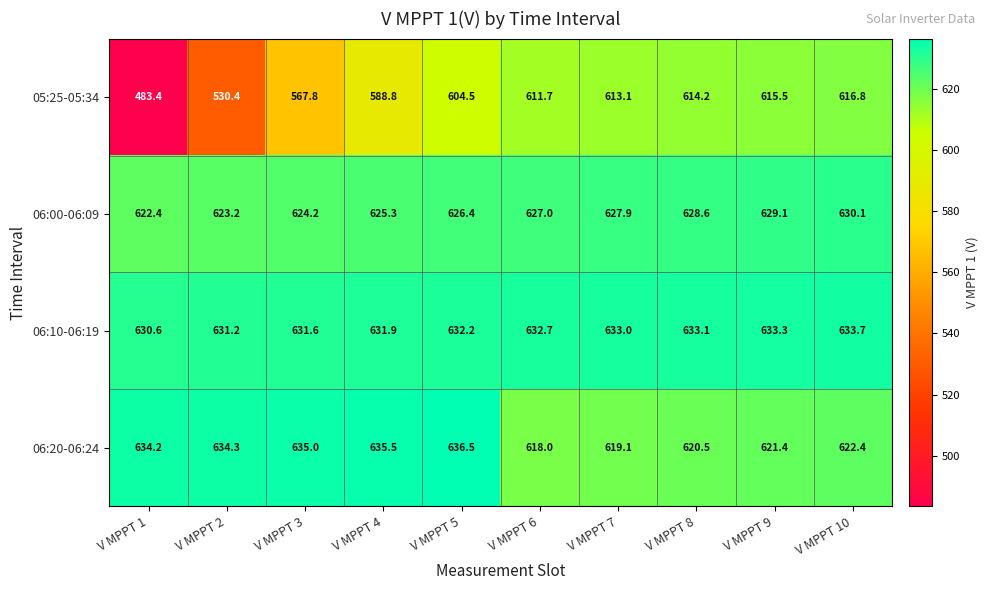

At which category does the chart reach its minimum across all series?

V MPPT 1